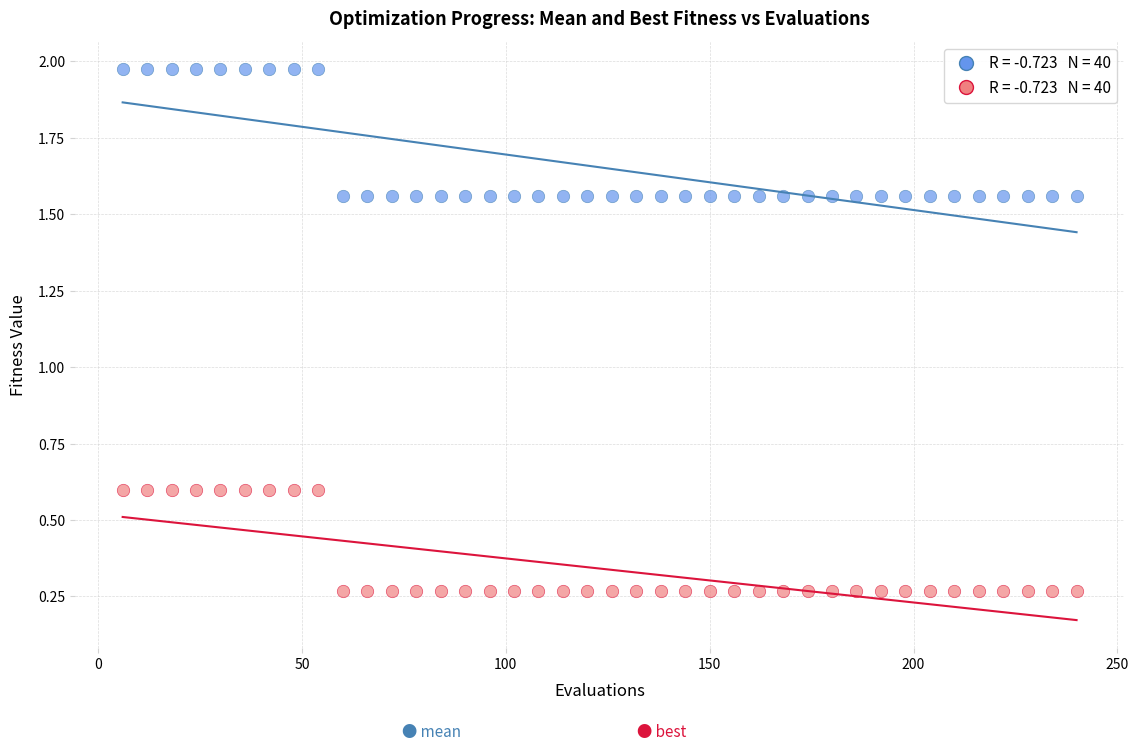

Across all data points, what is the range of Y values (max minus min)?

1.7